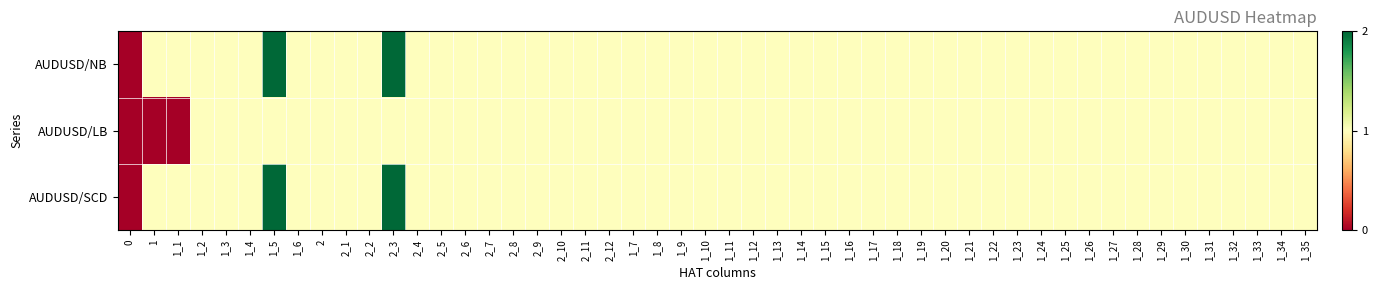

Is the value of AUDUSD/NB at 1_4 greater than the value of AUDUSD/LB at 1_1?

Yes